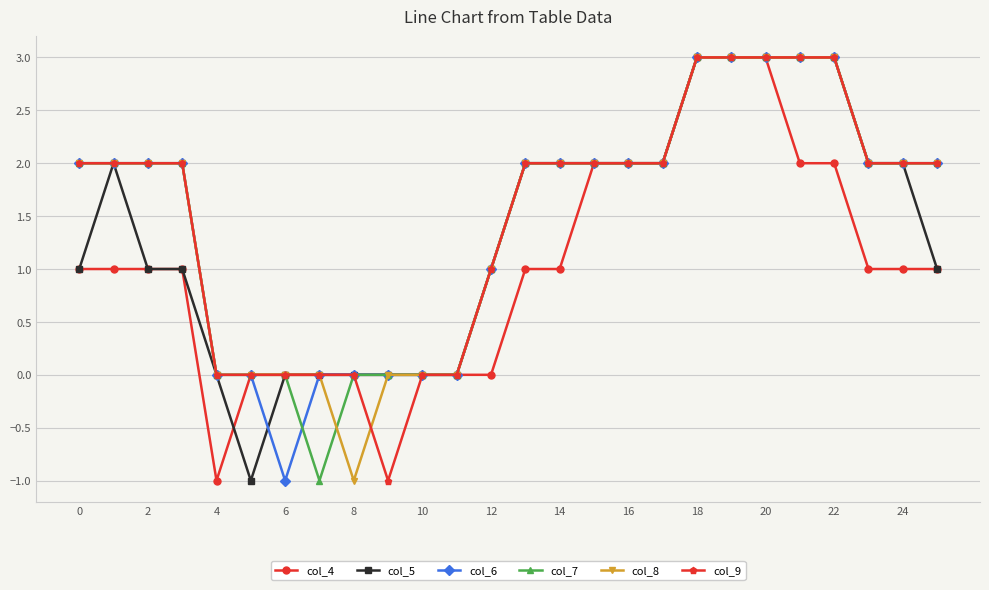

What is the value of the col_9 point at the 23rd from the left?

3